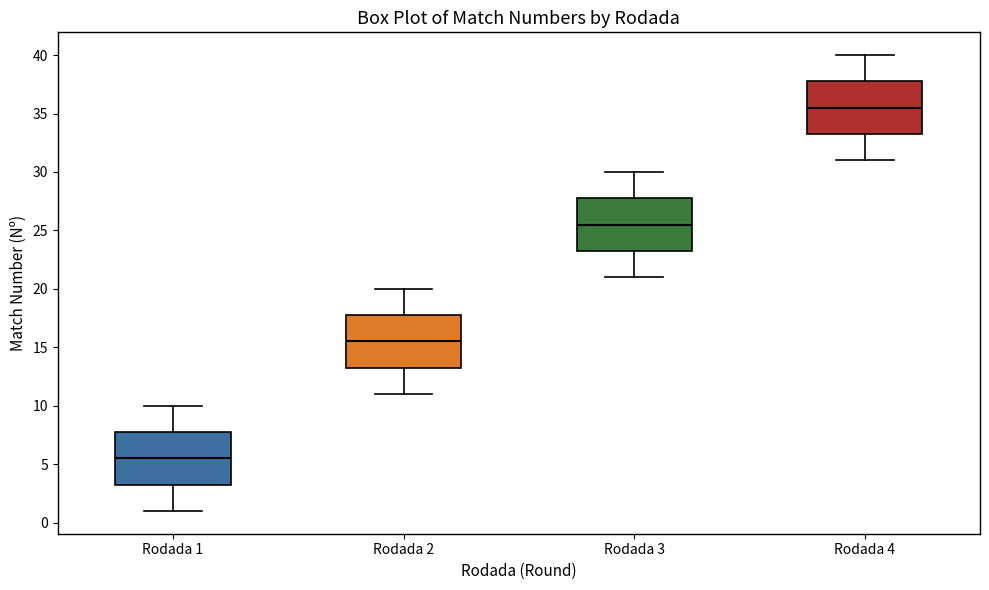

Where is the lower edge of the box for Rodada 1 on the y-axis? The values are not printed on the chart, so give them approximately, as read against the axis.

3.5